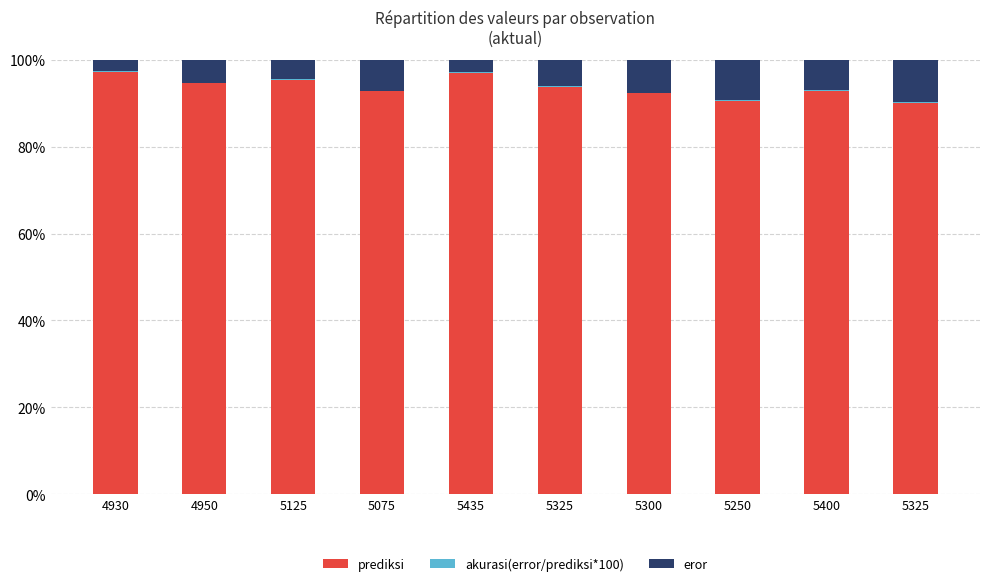

Which series changed the most between 4930 and 5400?

prediksi